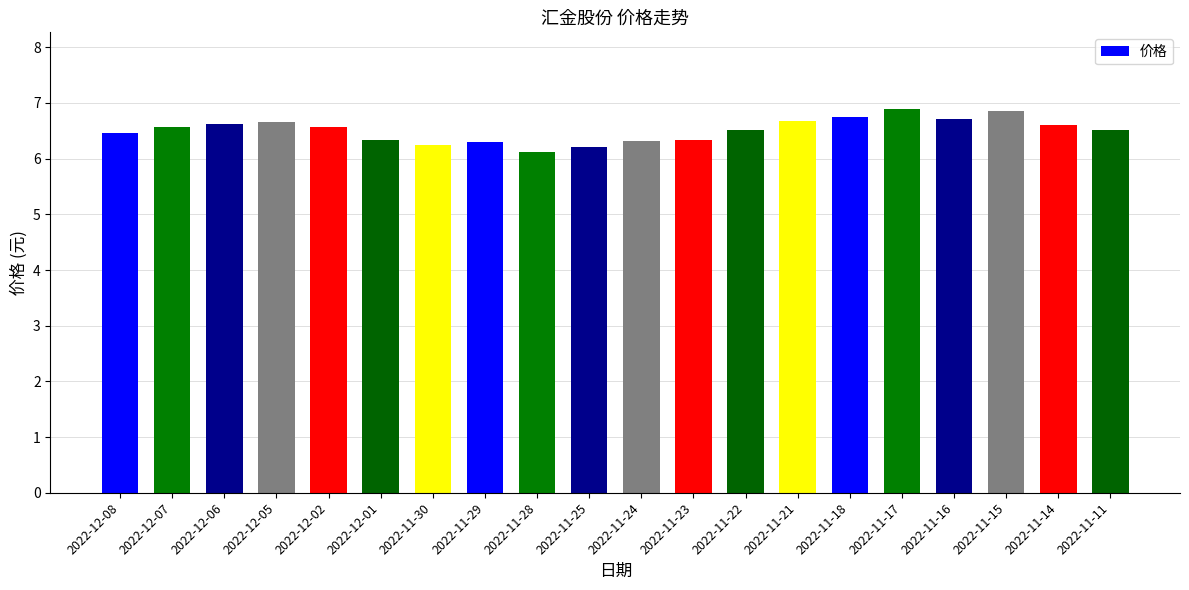

What is the difference between the maximum and minimum values?

0.8